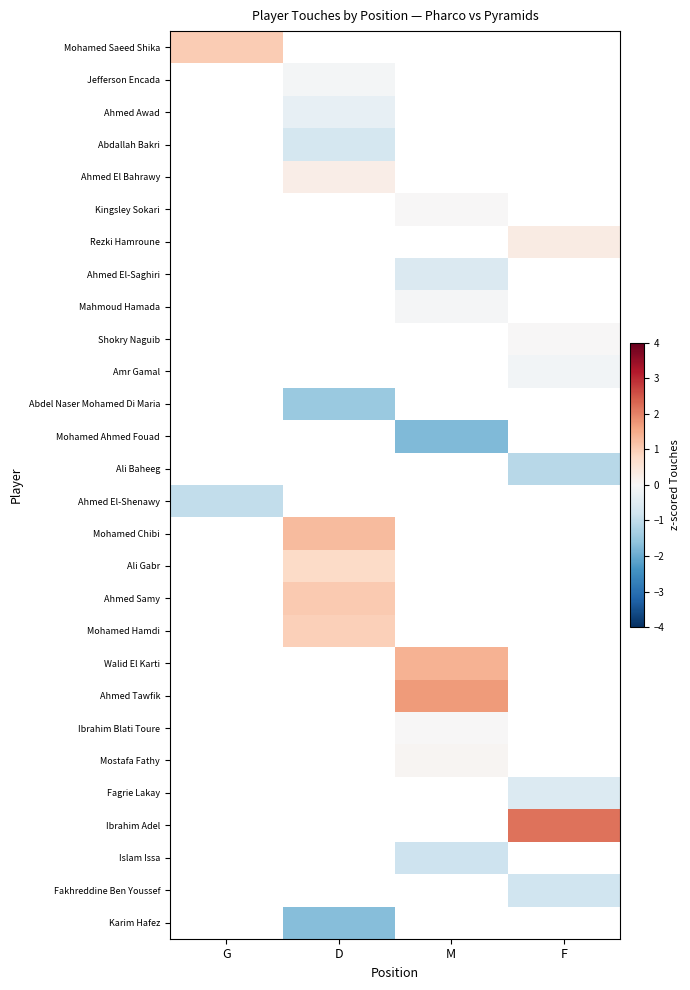

Between M and D, which is larger?

M